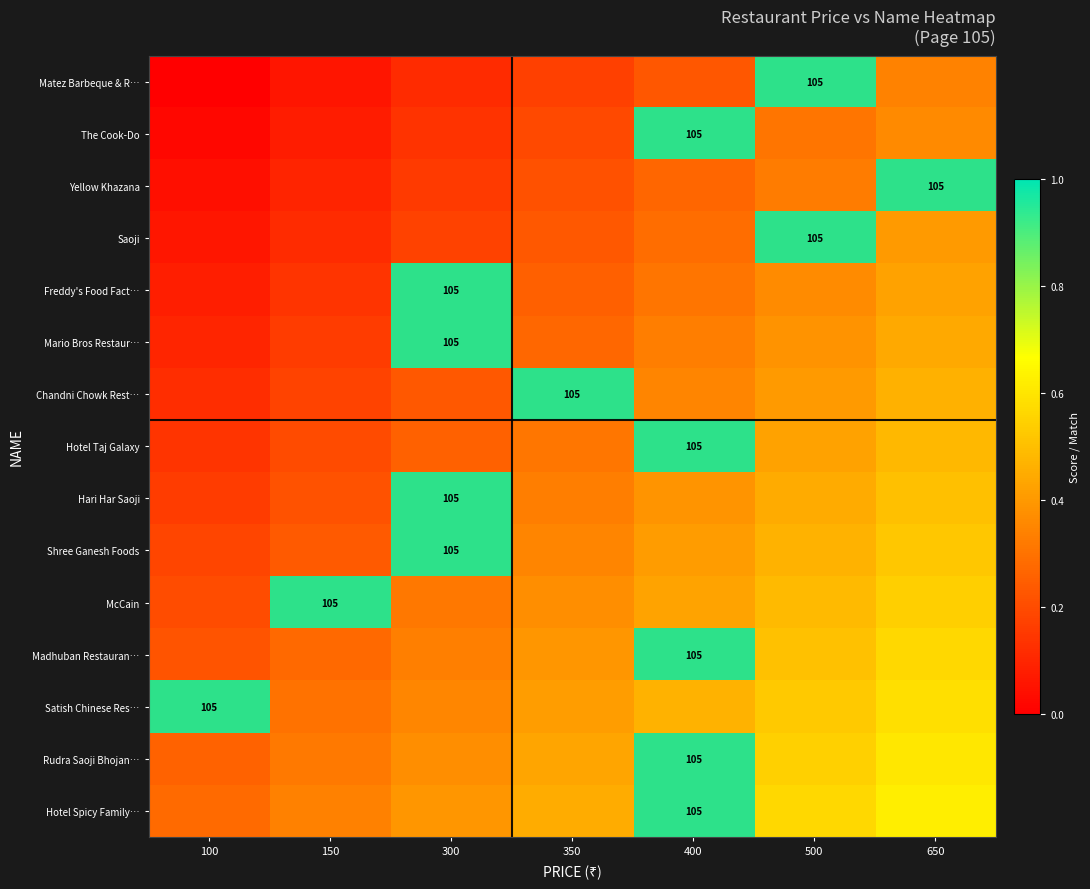

Count the Shree Ganesh Foods values in the range 0 to 1.

7